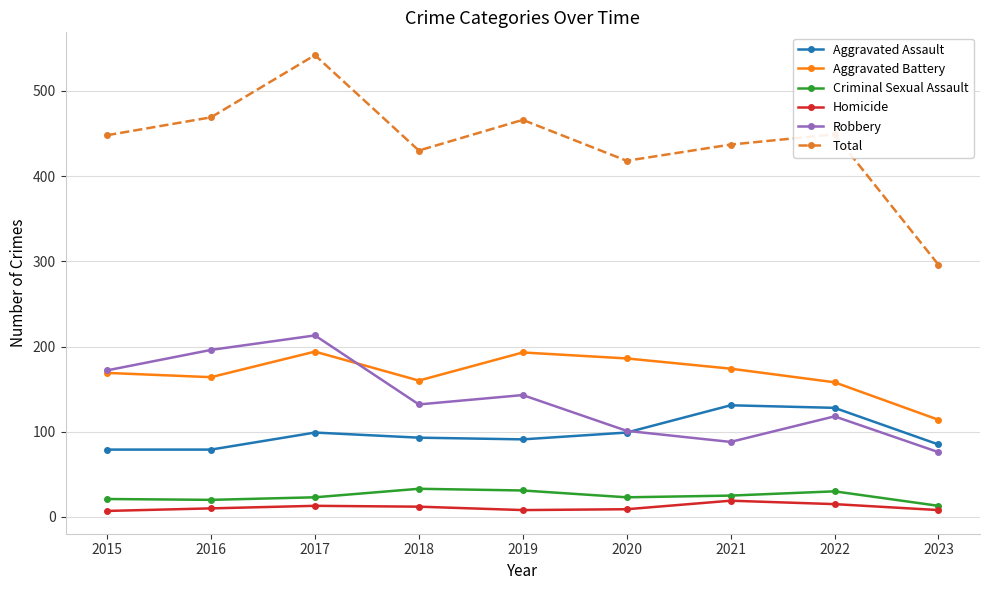

What is the approximate value of Homicide at 2017?

13